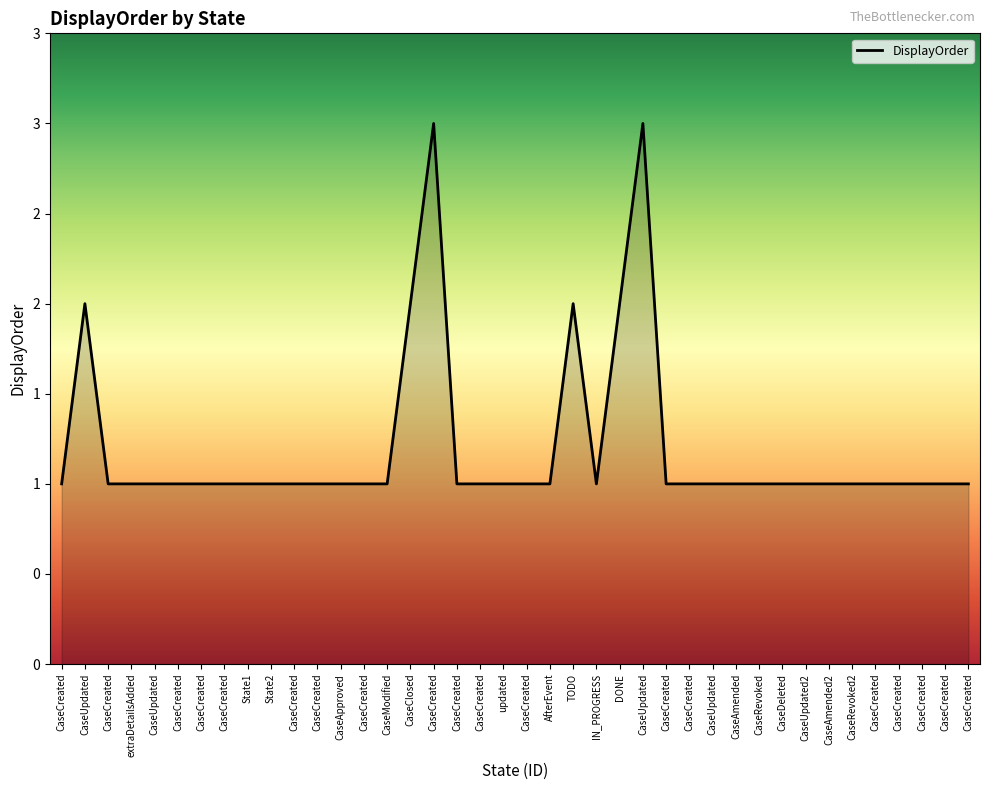

What is the value of the 3rd point from the left?

1